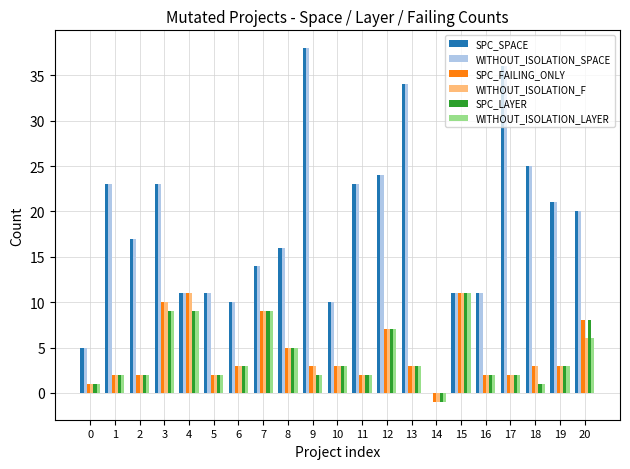

What is the greatest value displayed?

38